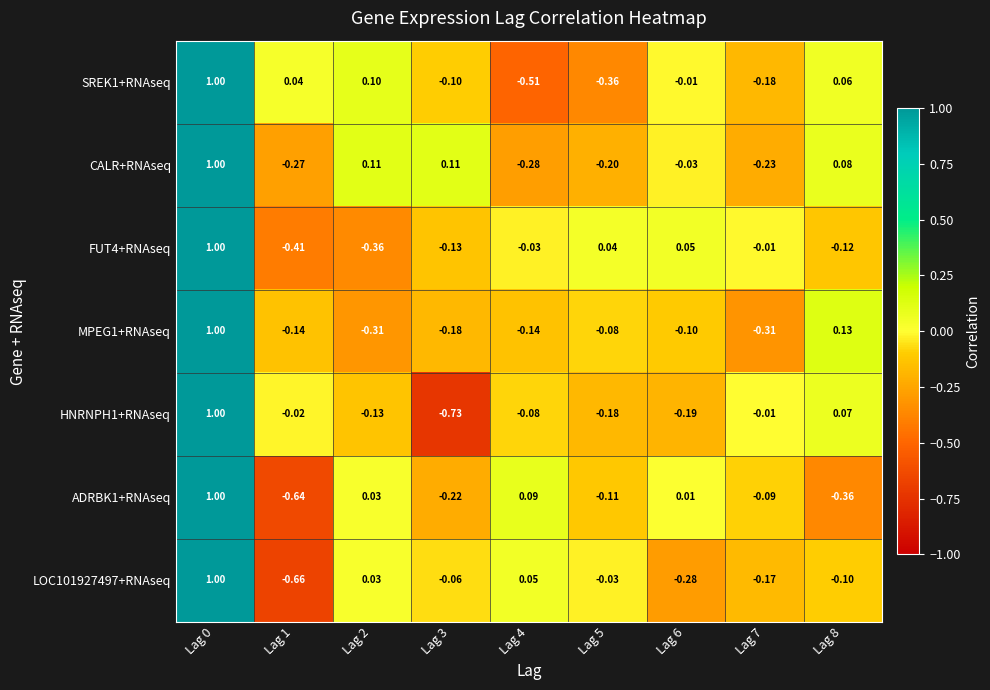

Is the value of SREK1+RNAseq at Lag 8 greater than the value of MPEG1+RNAseq at Lag 2?

Yes